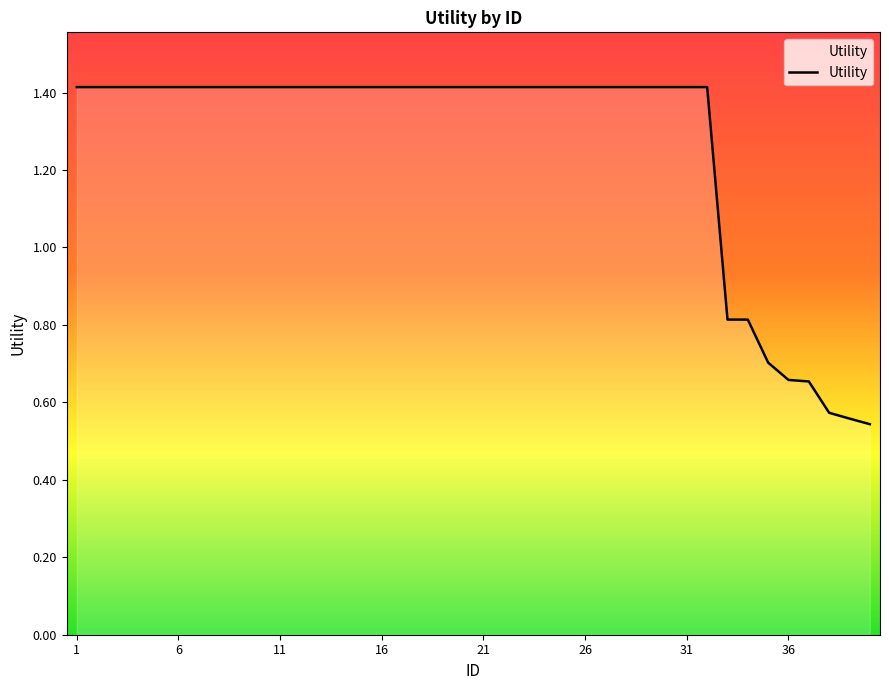

What is the maximum value shown in the chart?

1.4